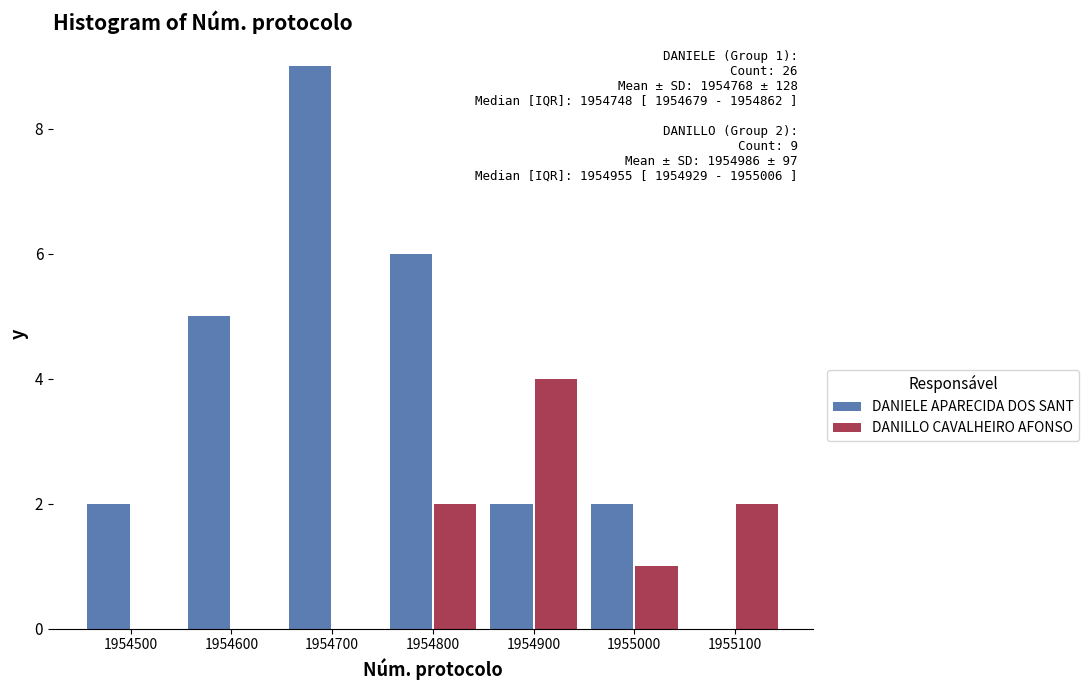

Reading right to left, extract all data points from this chart.

DANIELE APARECIDA DOS SANT: 1955100=0	1955000=2	1954900=2	1954800=6	1954700=9	1954600=5	1954500=2
DANILLO CAVALHEIRO AFONSO: 1955100=2	1955000=1	1954900=4	1954800=2	1954700=0	1954600=0	1954500=0